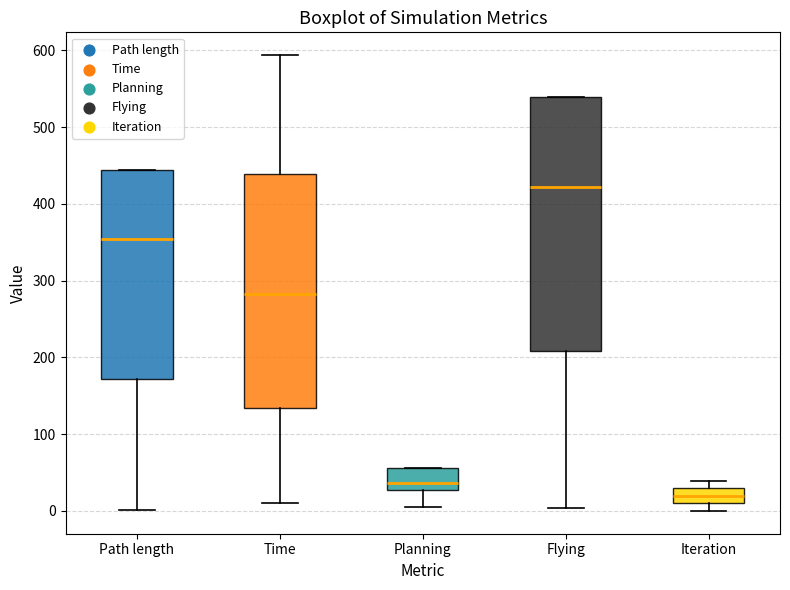

Where is the lower edge of the box for Planning on the y-axis? The values are not printed on the chart, so give them approximately, as read against the axis.

30